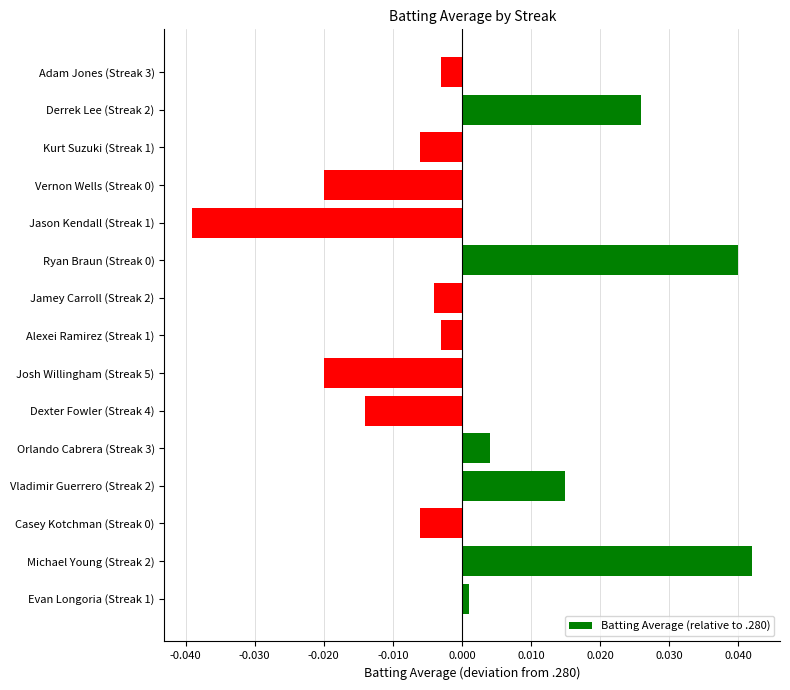

At which label is the value closest to 0?

Evan Longoria (Streak 1)